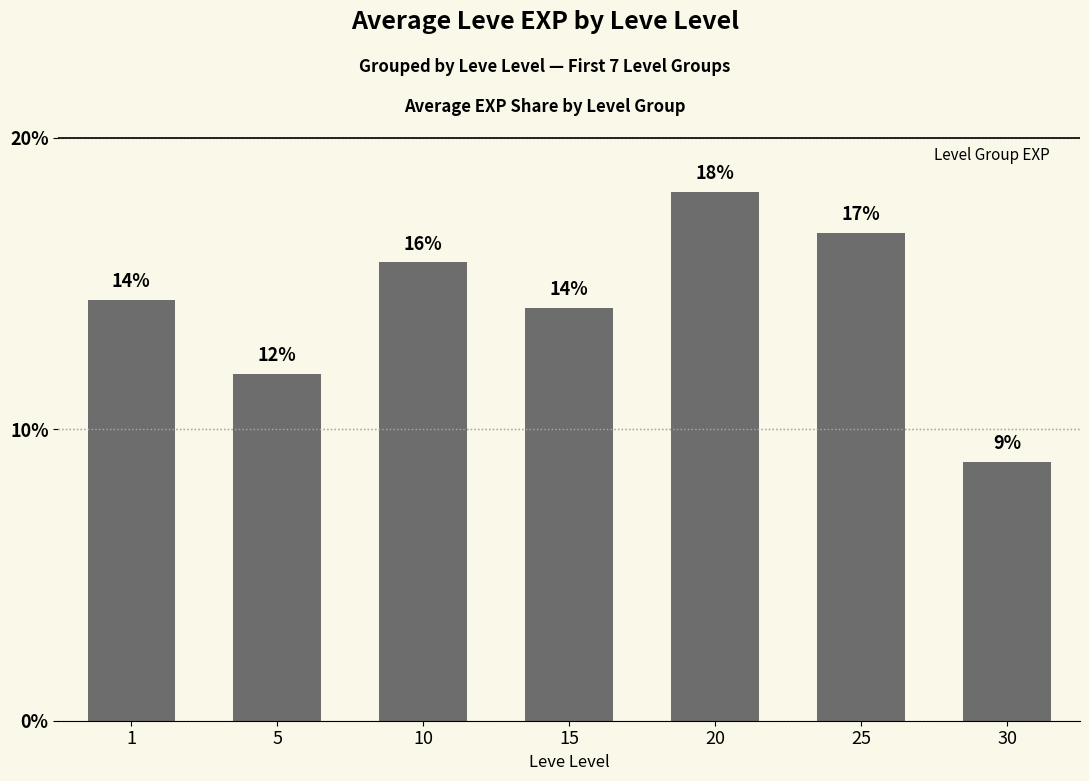

What is the difference between the maximum and minimum values?

9.3